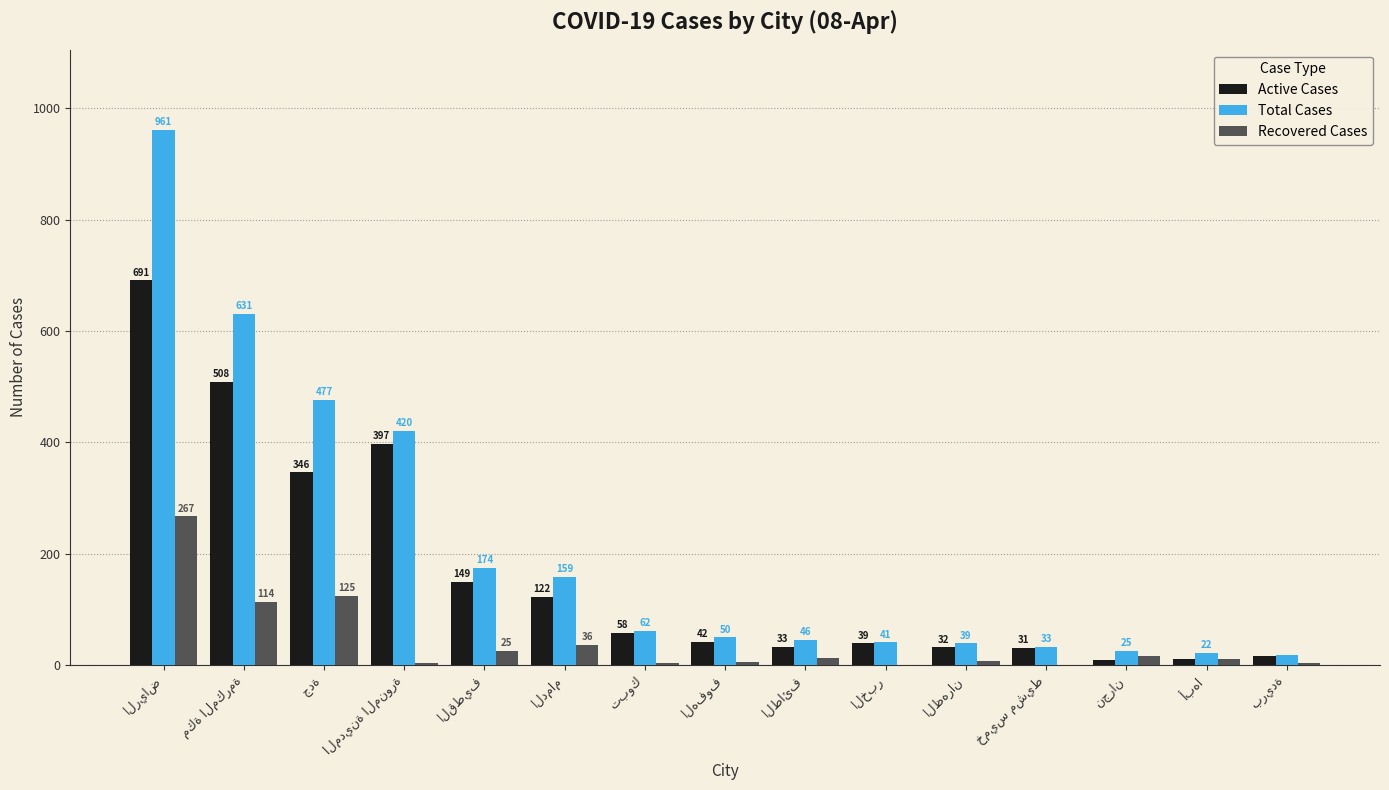

Which series has the largest total across all categories?

Total Cases